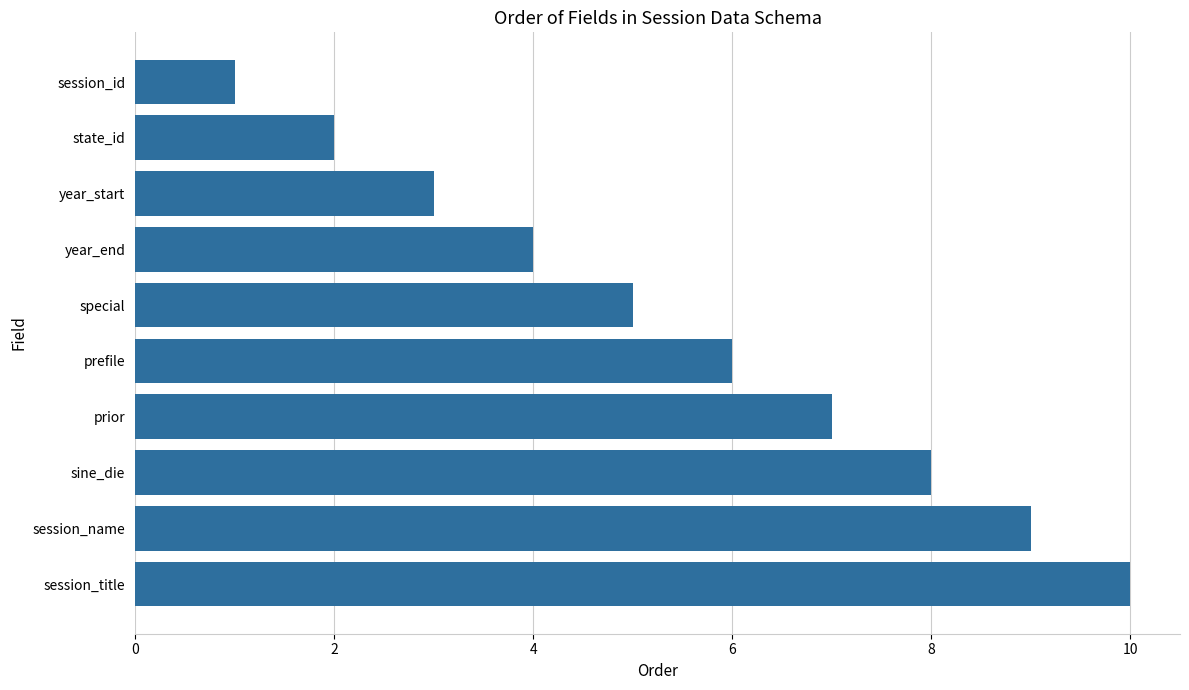

Which has a higher value, special or state_id?

special